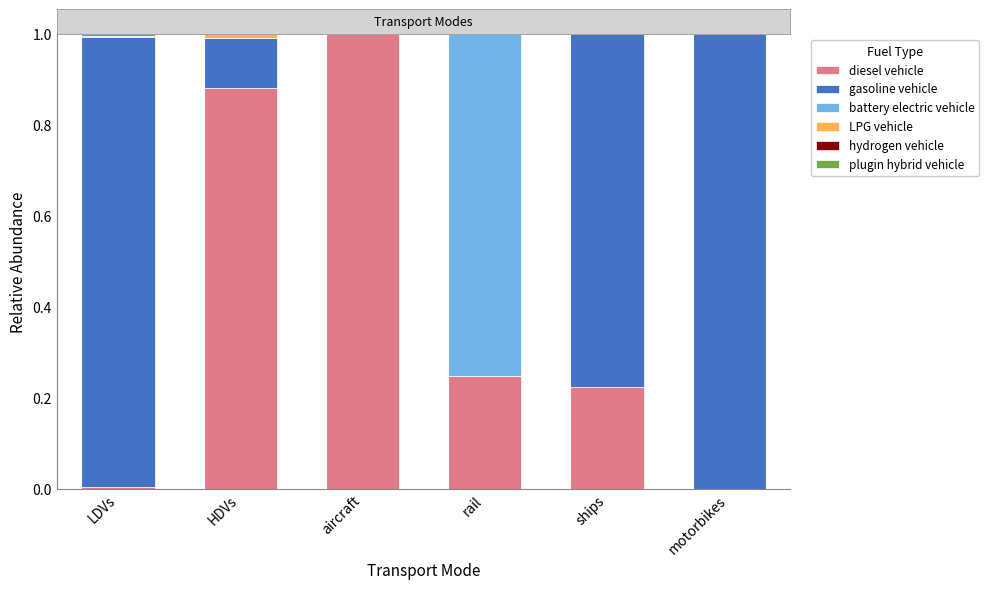

Which category has the highest value in the diesel vehicle series?

aircraft